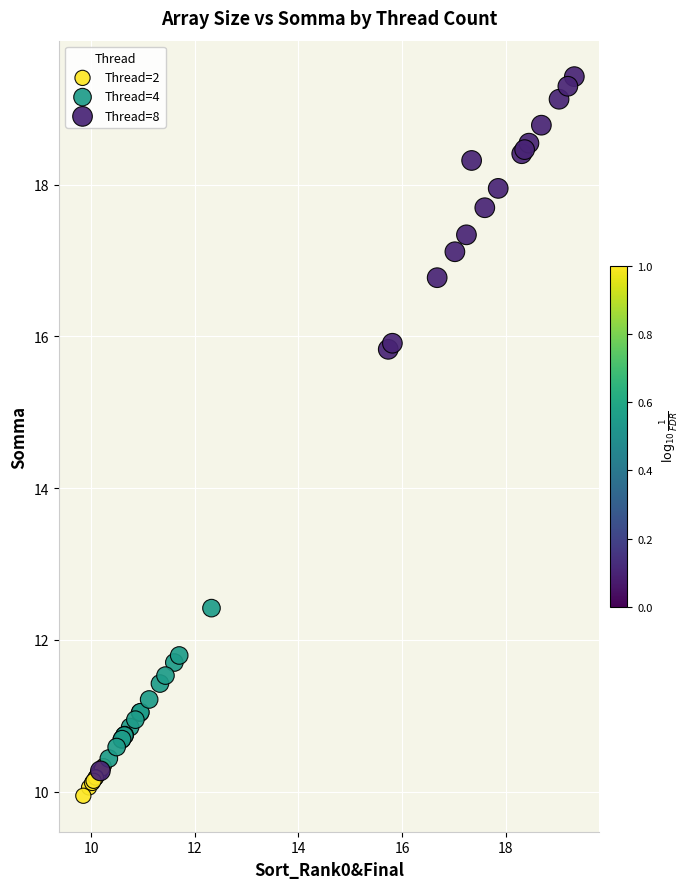

Which series has the largest Y range (max minus min)?

Thread=8